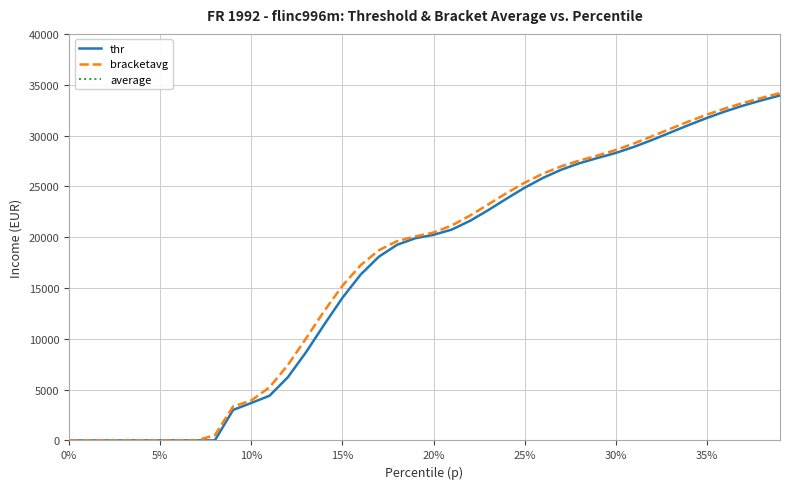

Between 25 and 0%, which is larger?

25